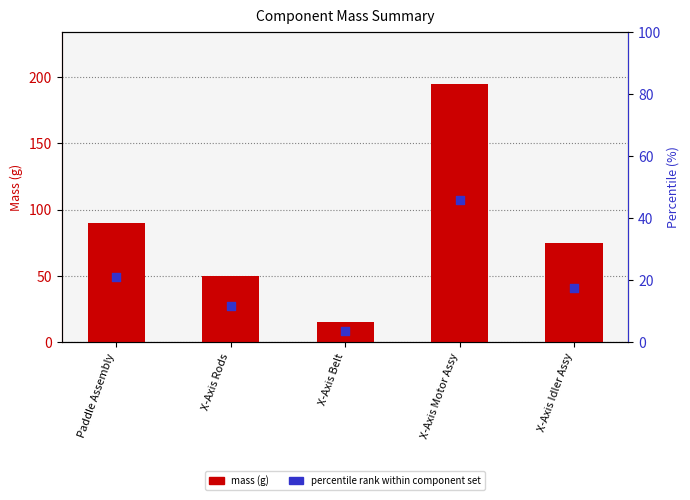

Which series contains the highest Y value?

Mass (g)